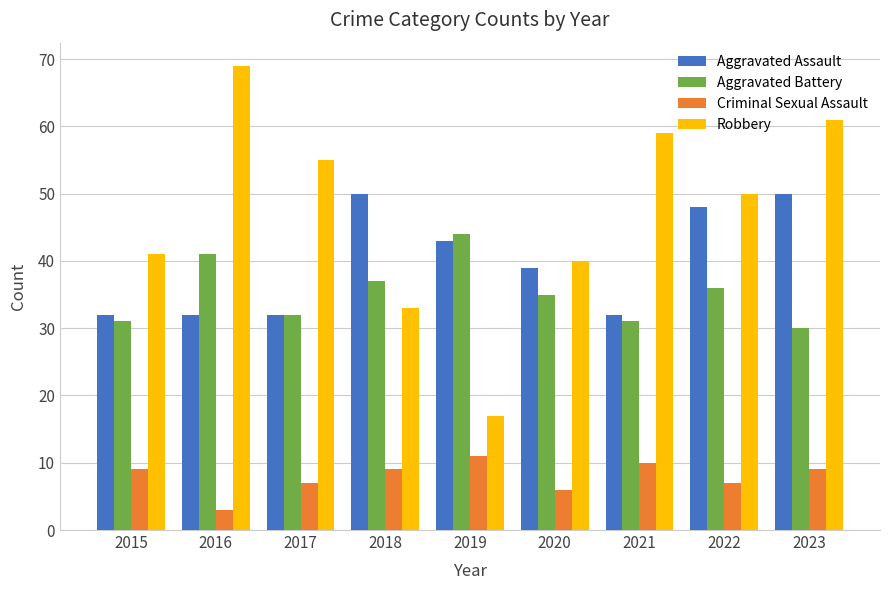

The Aggravated Assault series shows 32 at 2016. True or false?

True